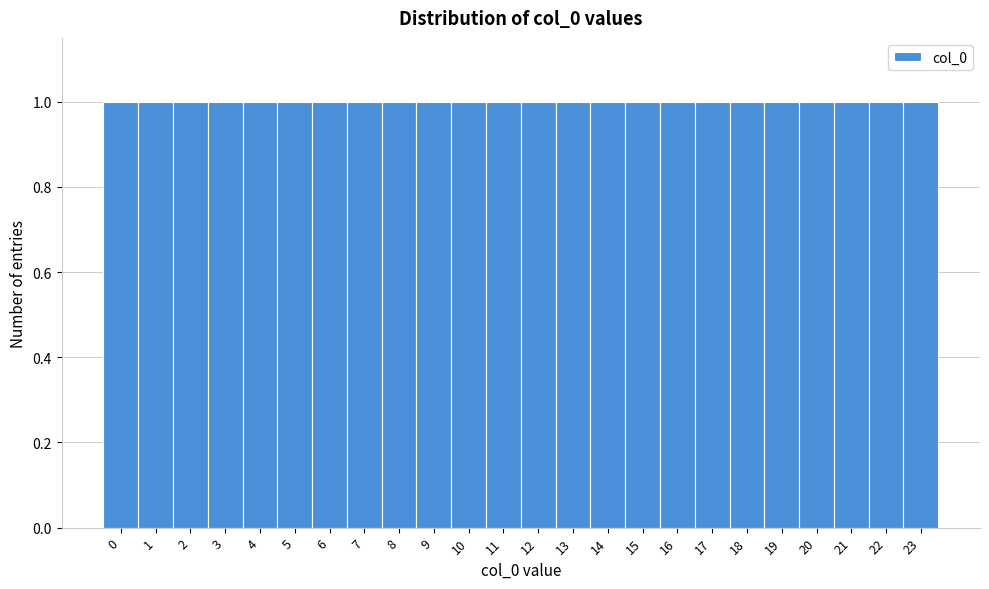

Reading left to right, list every bar in this chart as the range it spans on the x-axis followed by its height. The values are not printed on the chart, so give them approximately, as read against the axis.

-0.5 to 0.5: 1
0.5 to 1.5: 1
1.5 to 2.5: 1
2.5 to 3.5: 1
3.5 to 4.5: 1
4.5 to 5.5: 1
5.5 to 6.5: 1
6.5 to 7.5: 1
7.5 to 8.5: 1
8.5 to 9.5: 1
9.5 to 10.5: 1
10.5 to 11.5: 1
11.5 to 12.5: 1
12.5 to 13.5: 1
13.5 to 14.5: 1
14.5 to 15.5: 1
15.5 to 16.5: 1
16.5 to 17.5: 1
17.5 to 18.5: 1
18.5 to 19.5: 1
19.5 to 20.5: 1
20.5 to 21.5: 1
21.5 to 22.5: 1
22.5 to 23.5: 1